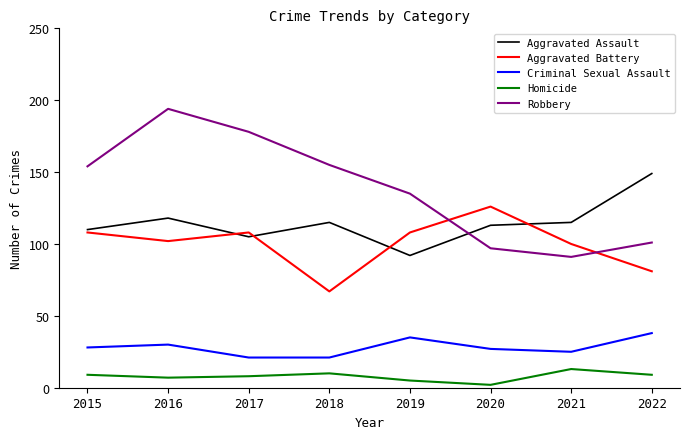

Read the Aggravated Assault value at 2019, to the nearest 10.

90